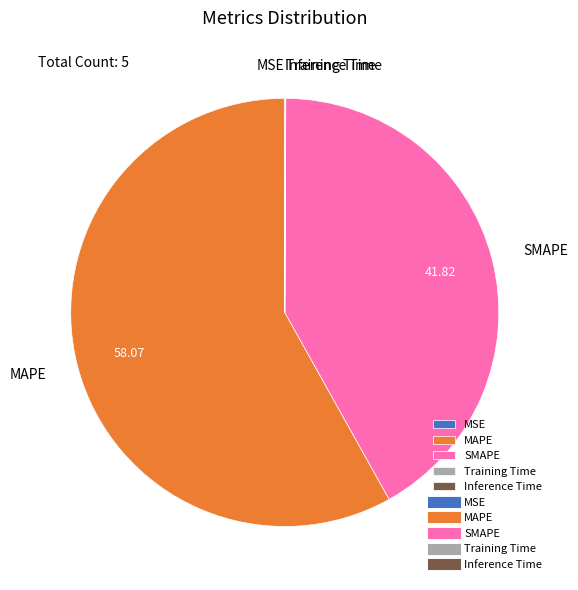

What is the largest slice in the pie chart?

MAPE